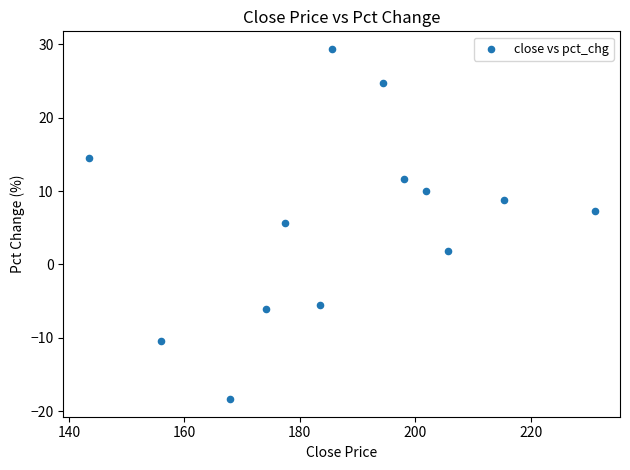

What Y value in the scatter plot is closest to 5?

5.7